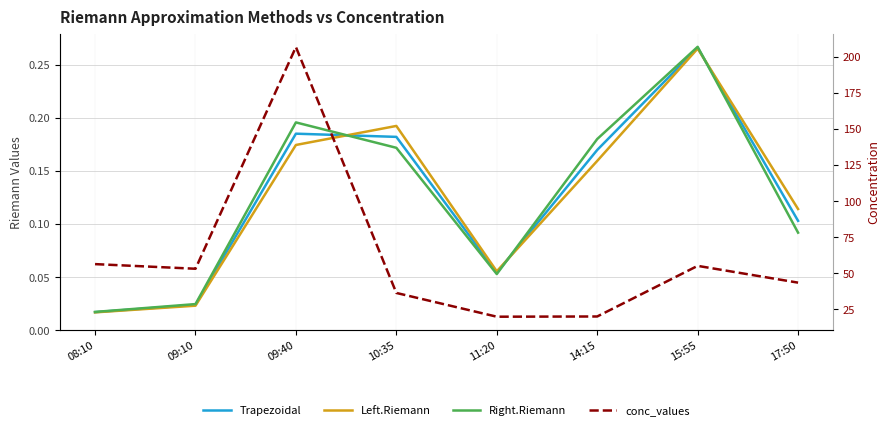

Which category has the lowest value across all series?

08:10